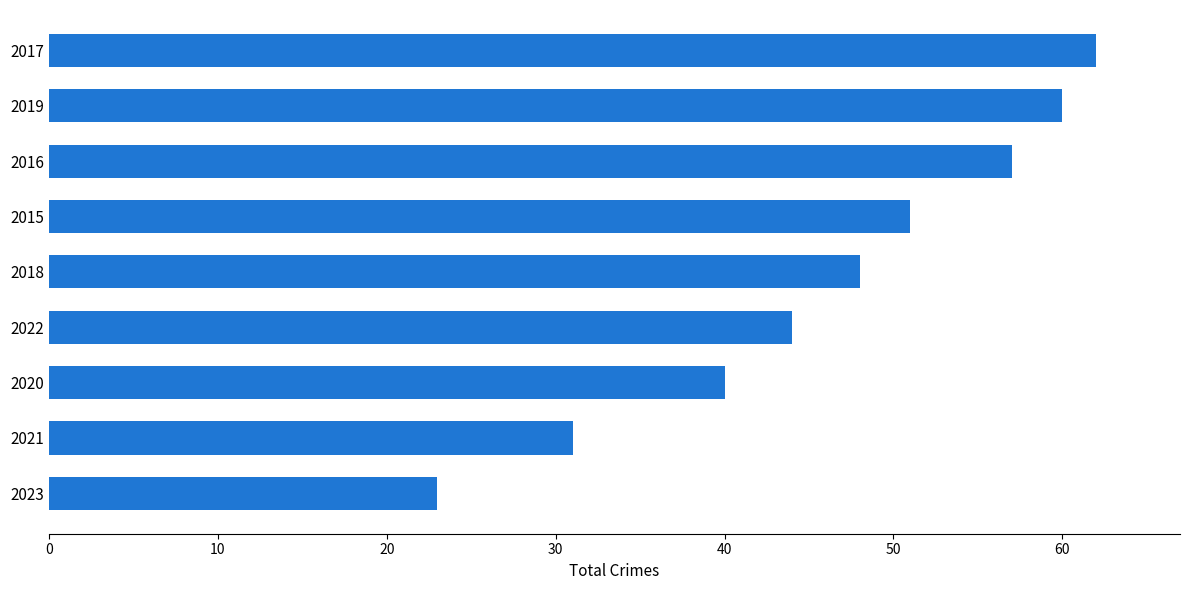

At which category does the chart reach its peak across all series?

2017